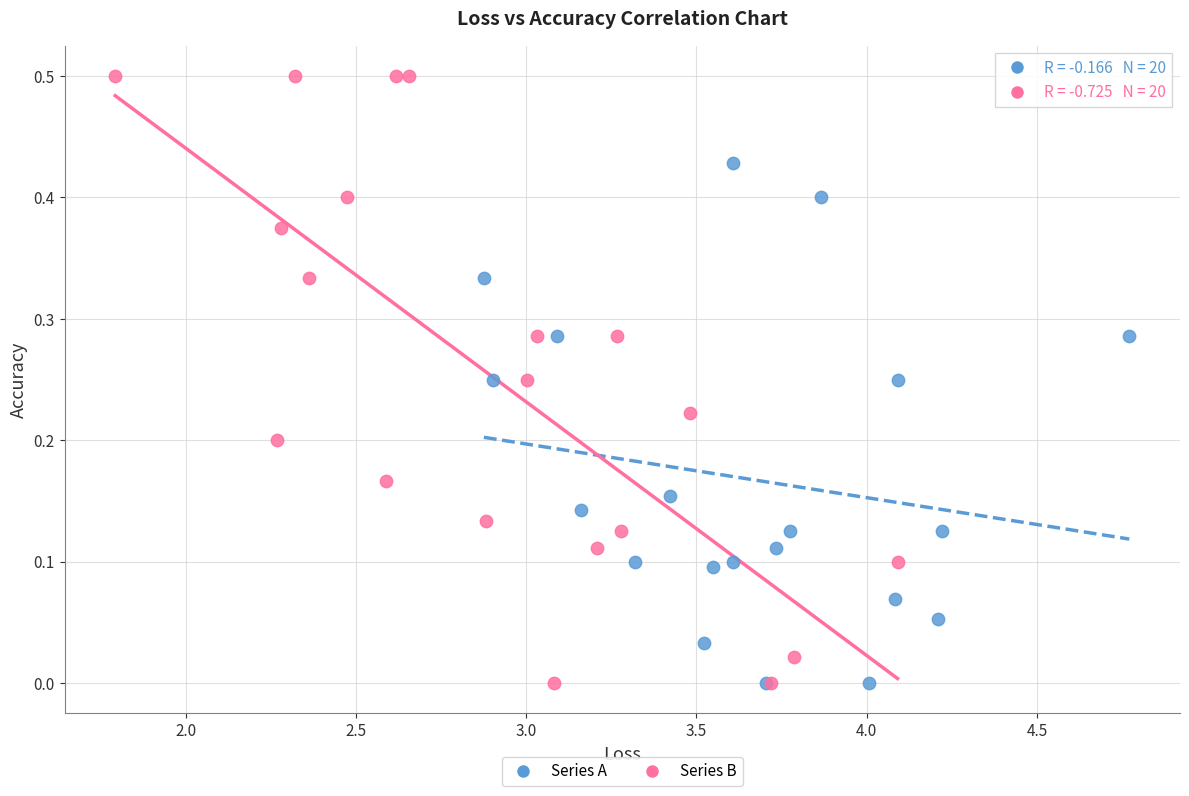

Which series reaches the maximum Y coordinate?

Series B